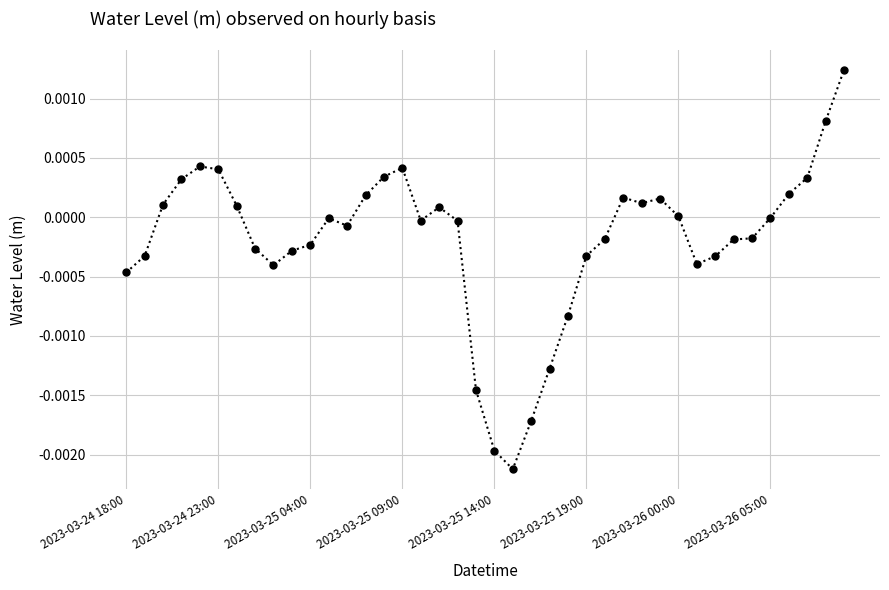

True or false: the data has more than 1 interior local peaks.

True